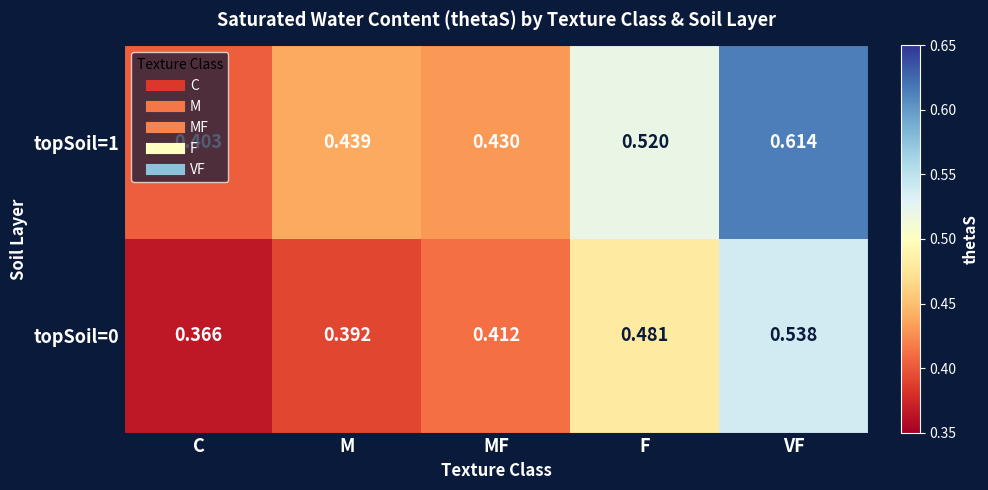

Which label corresponds to the largest value in the chart?

VF